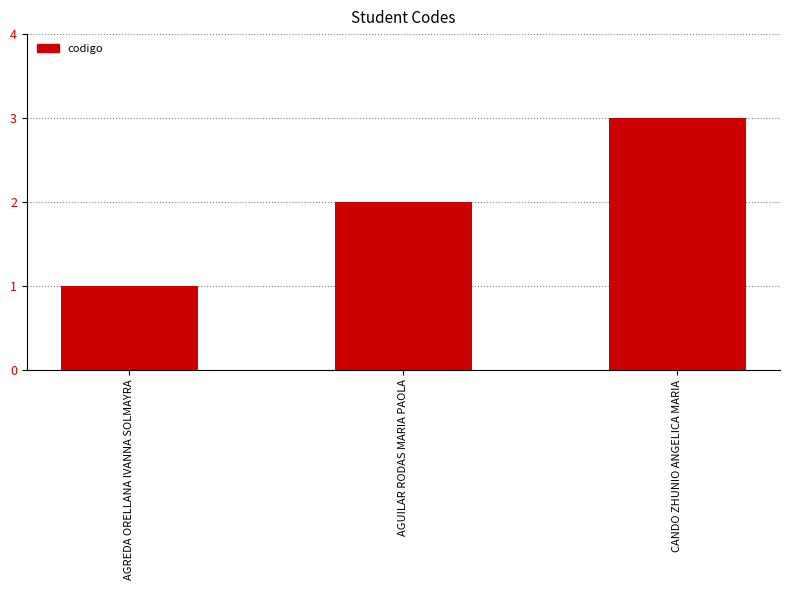

What is the label of the 2nd bar from the right?

AGUILAR RODAS MARIA PAOLA